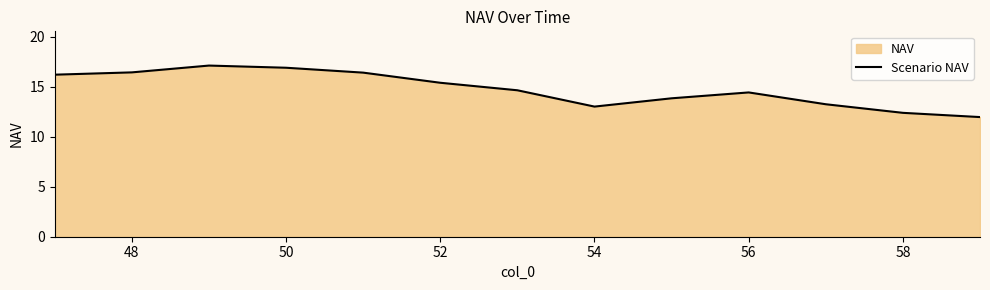

What is the maximum value shown in the chart?

17.1